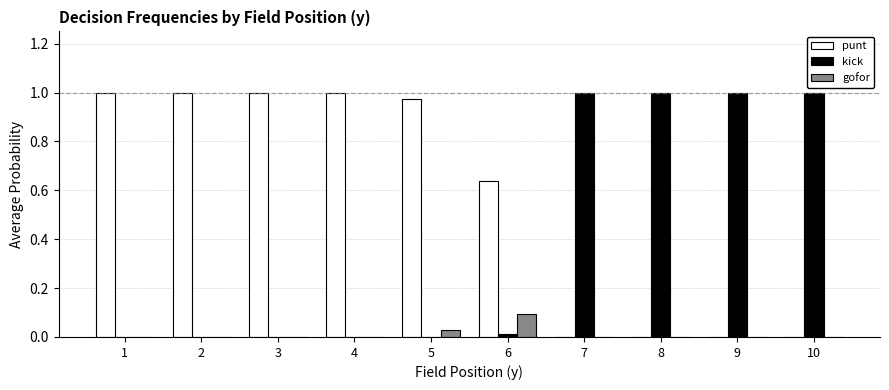

The value of gofor at 9 is 0.1. True or false?

False